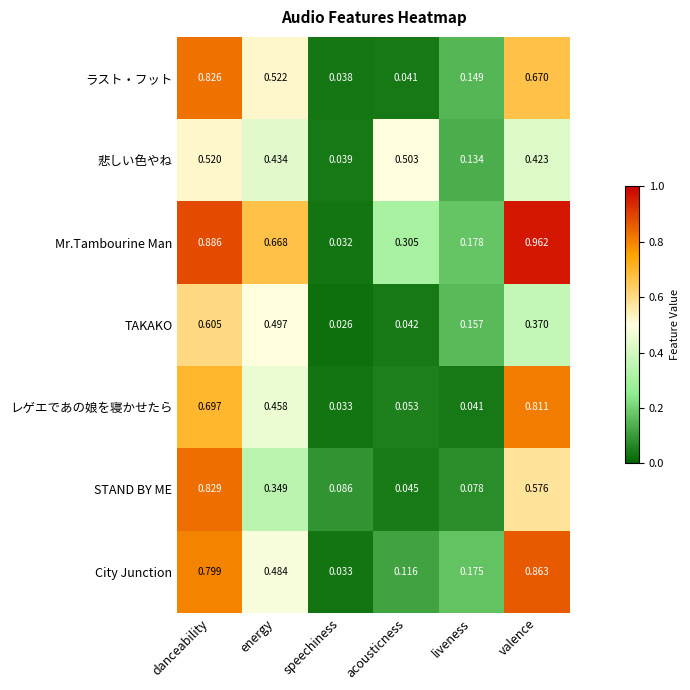

At which label does ラスト・フット reach its minimum?

speechiness